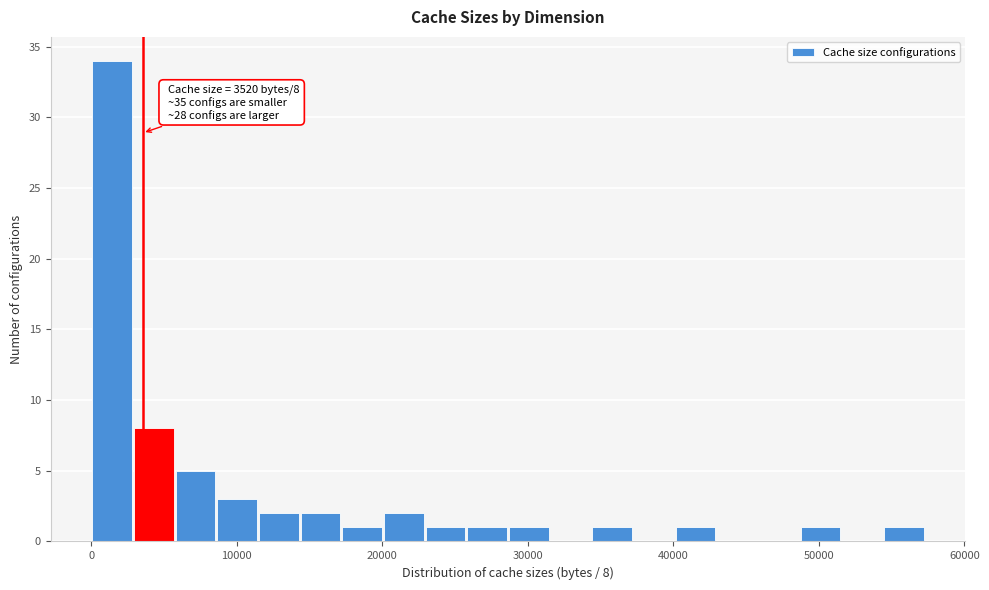

Around what value on the x-axis is the tallest bar? Give the approximate position of its centre, as read against the axis.

1000